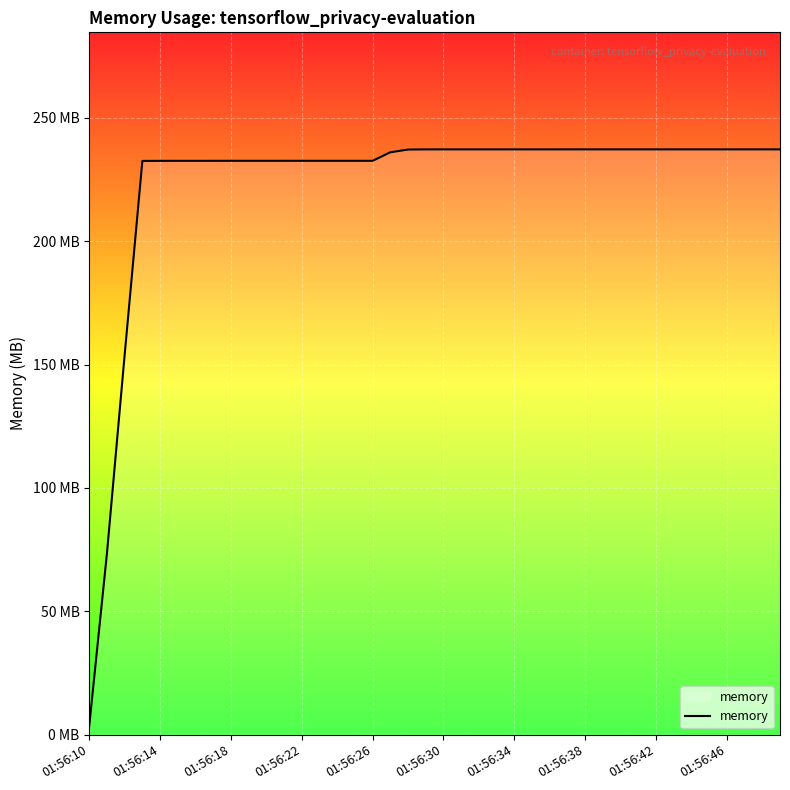

What is the label of the 3rd point from the right?

37